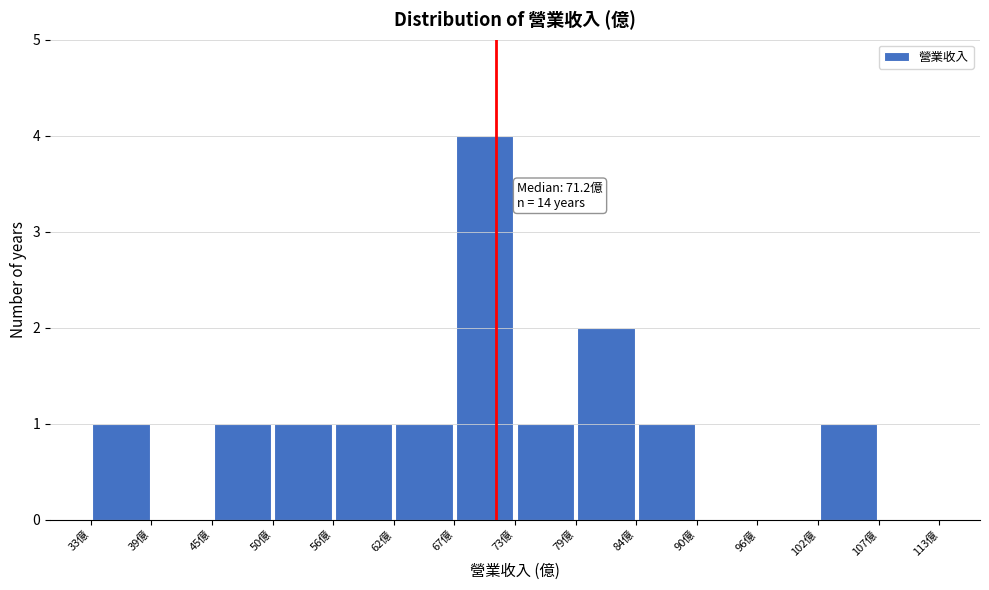

Over which range of the x-axis is the bar tallest?

67 to 73